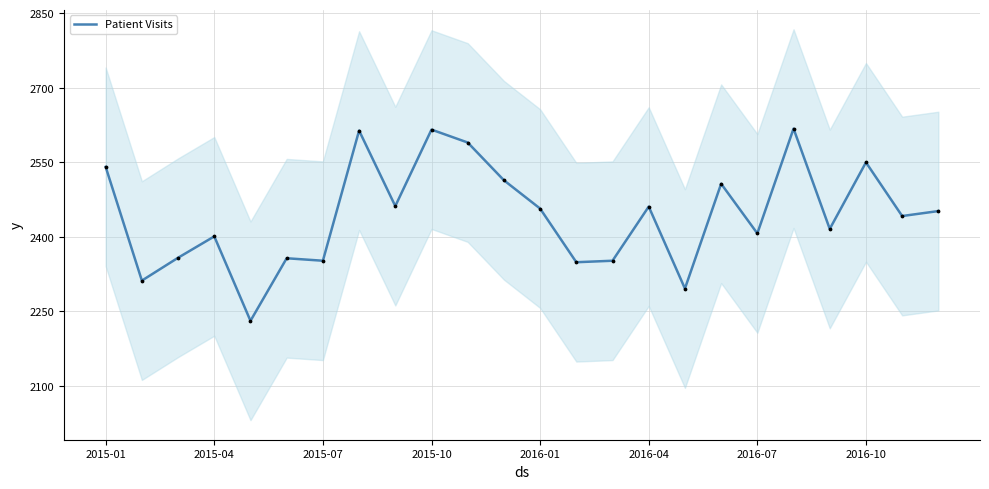

What is the minimum value for Patient Visits?

2231